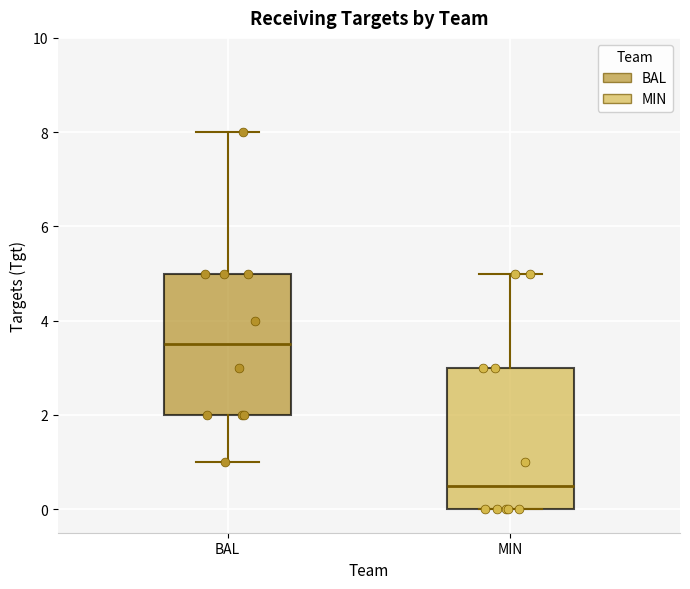

Reading left to right, read every box against the y-axis: the position of its median line, the range the box covers, and the ends of its whiskers. The values are not printed on the chart, so give them approximately, as read against the axis.

BAL: median 3.6, box 2.0 to 5.0, whiskers 1.0 to 8.0
MIN: median 0.6, box 0.0 to 3.0, whiskers 0.0 to 5.0